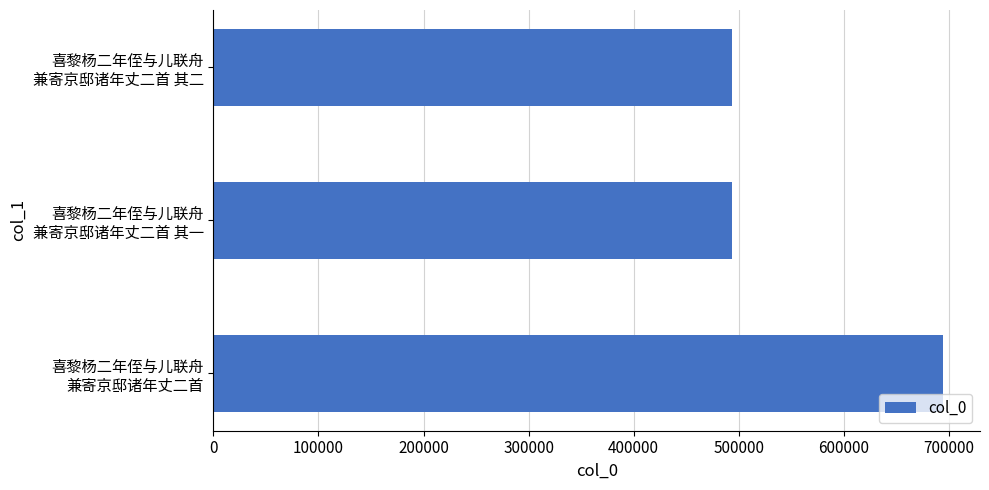

What is the difference between the maximum and minimum values?

201322